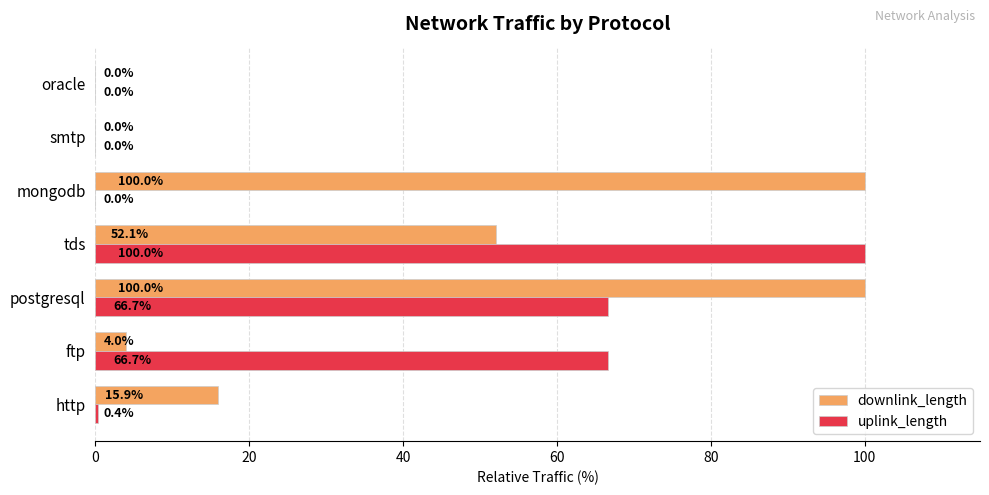

At which label is downlink_length closest to 50?

tds